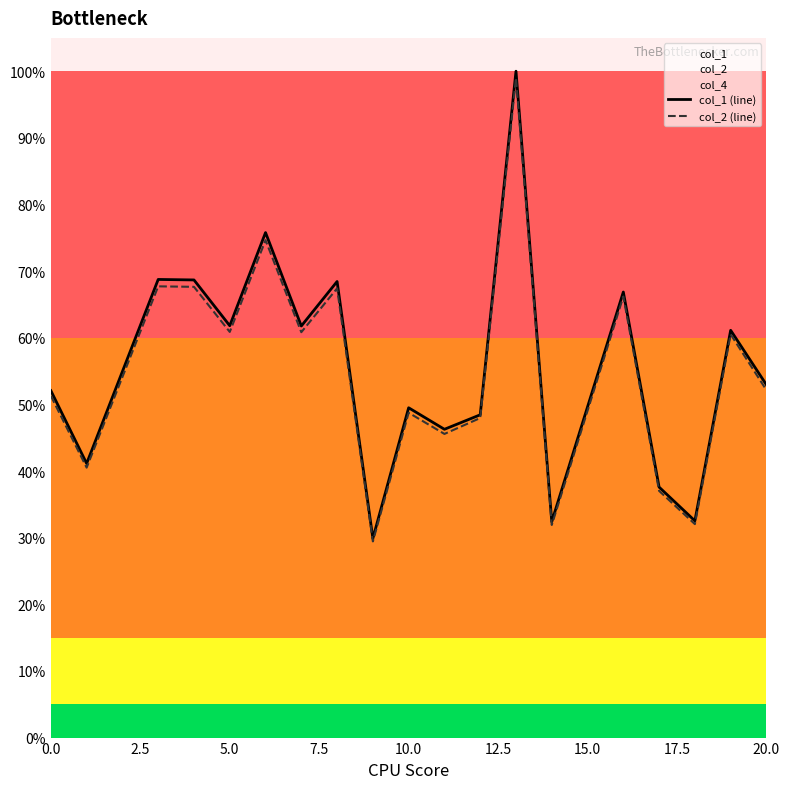

True or false: col_2 (line) and col_1 (line) cross at least once.

False